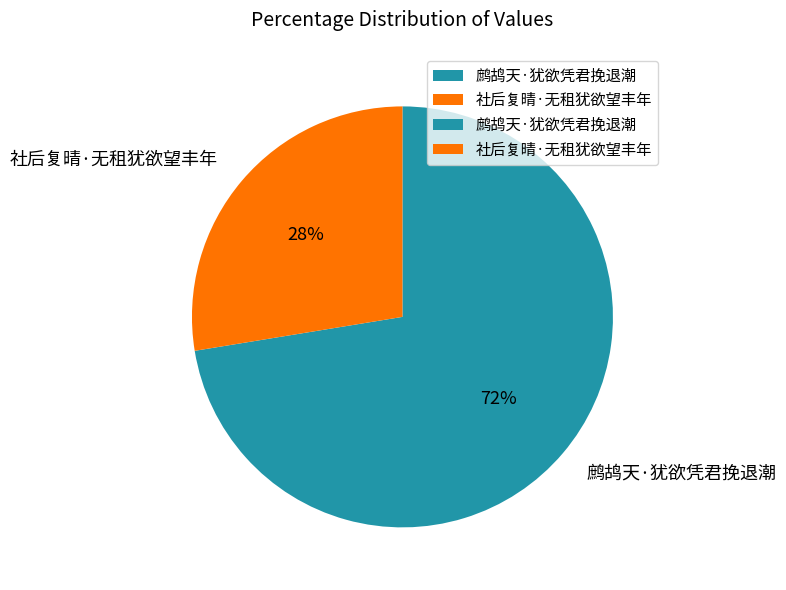

Which slice is the smallest?

社后复晴·无租犹欲望丰年